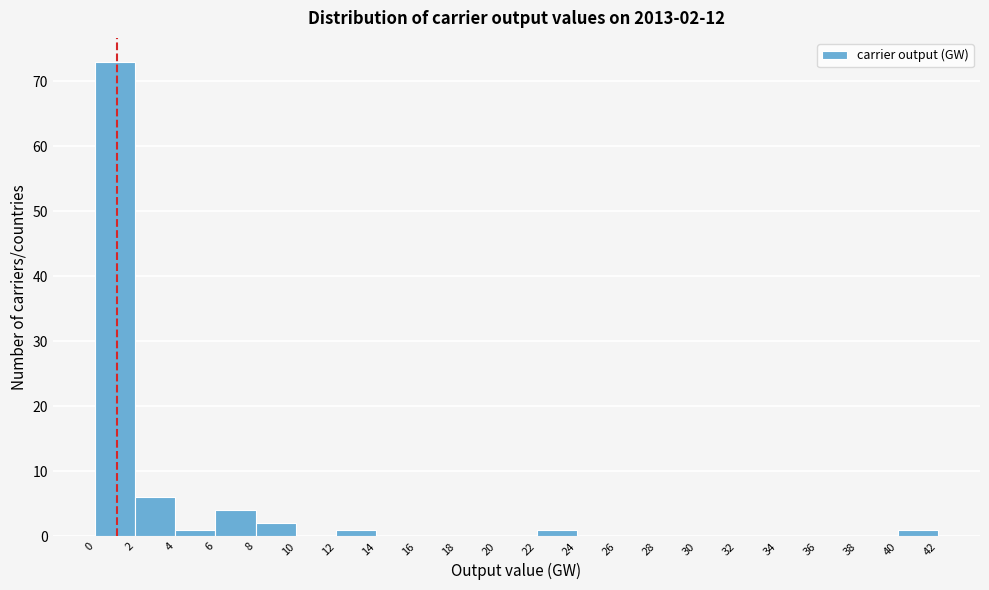

Over which range of the x-axis is the bar tallest?

0 to 2